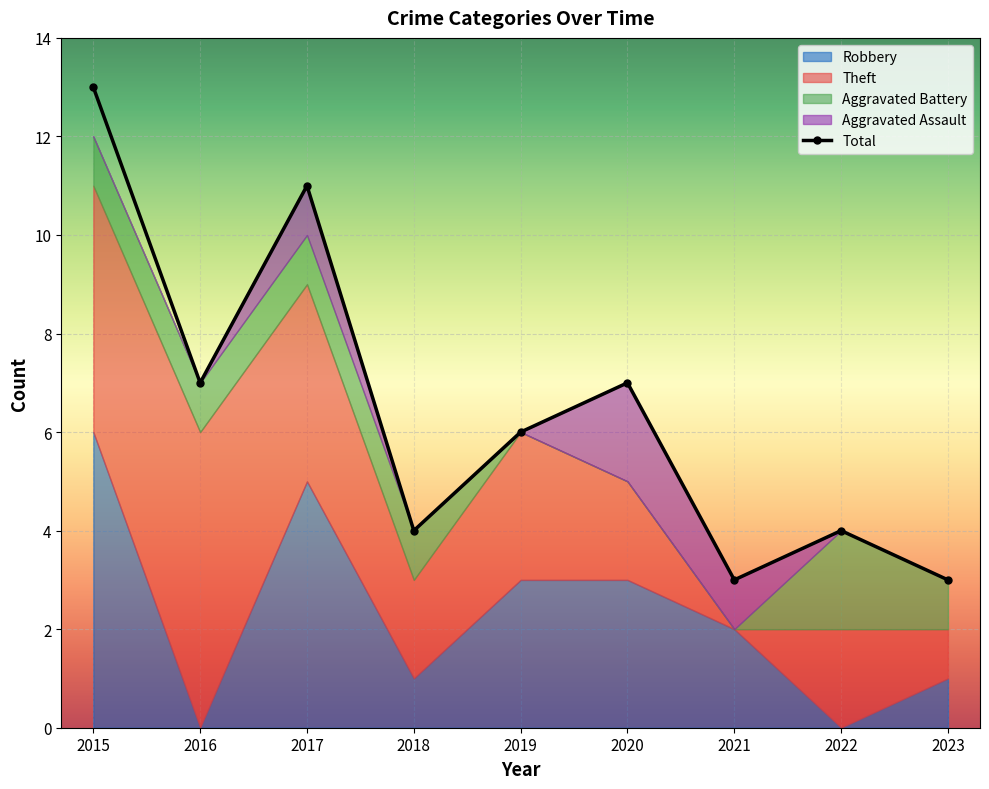

How many Robbery values are between 1 and 3?

5